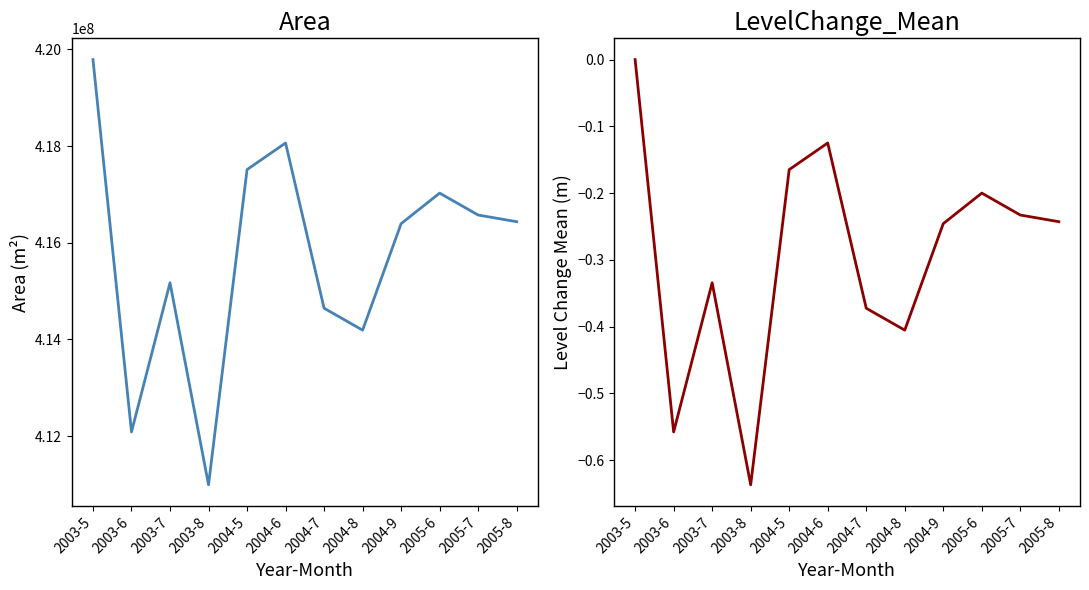

What is the label of the 5th point from the left?

2004-5